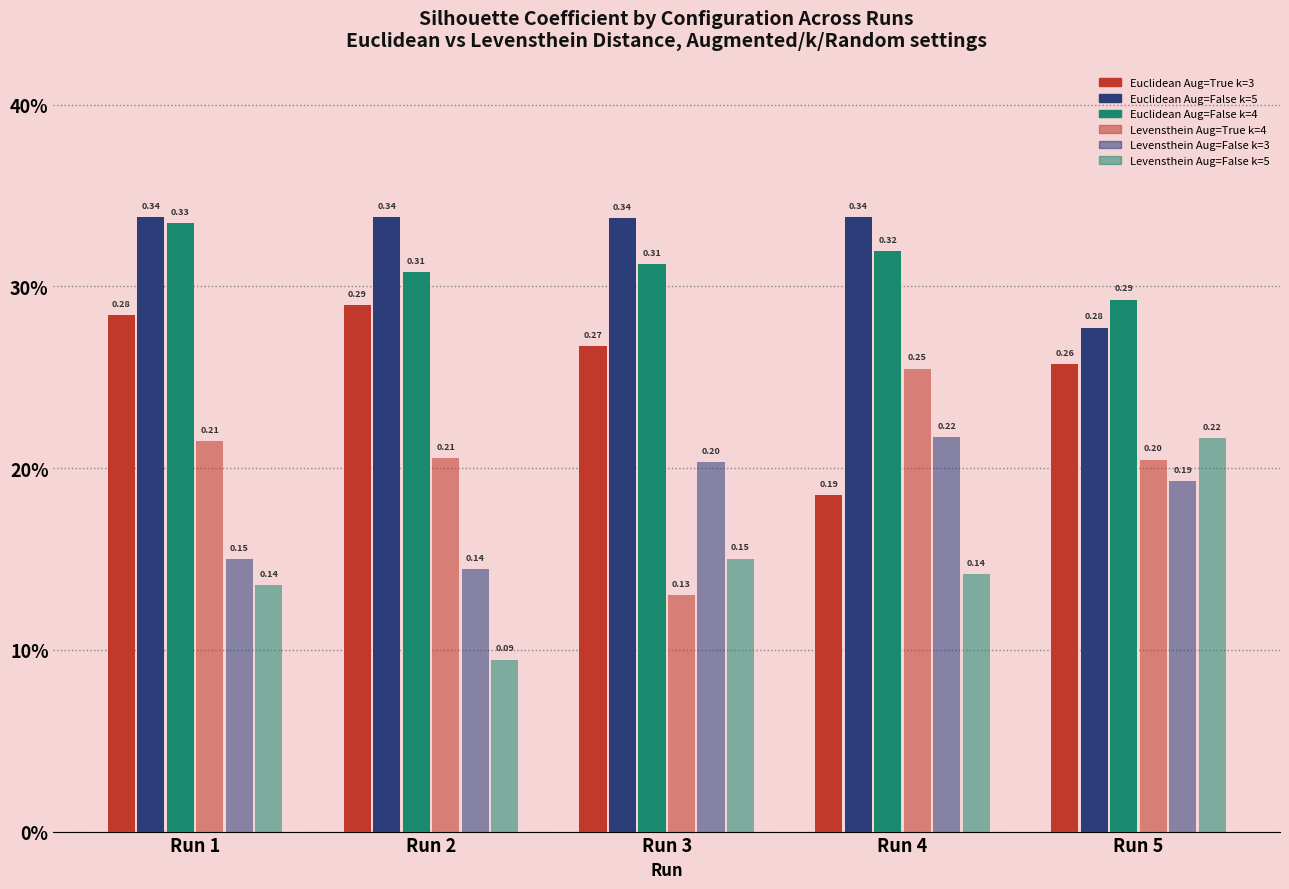

Between Run 1 and Run 4, which series saw the biggest shift?

Euclidean Aug=True k=3